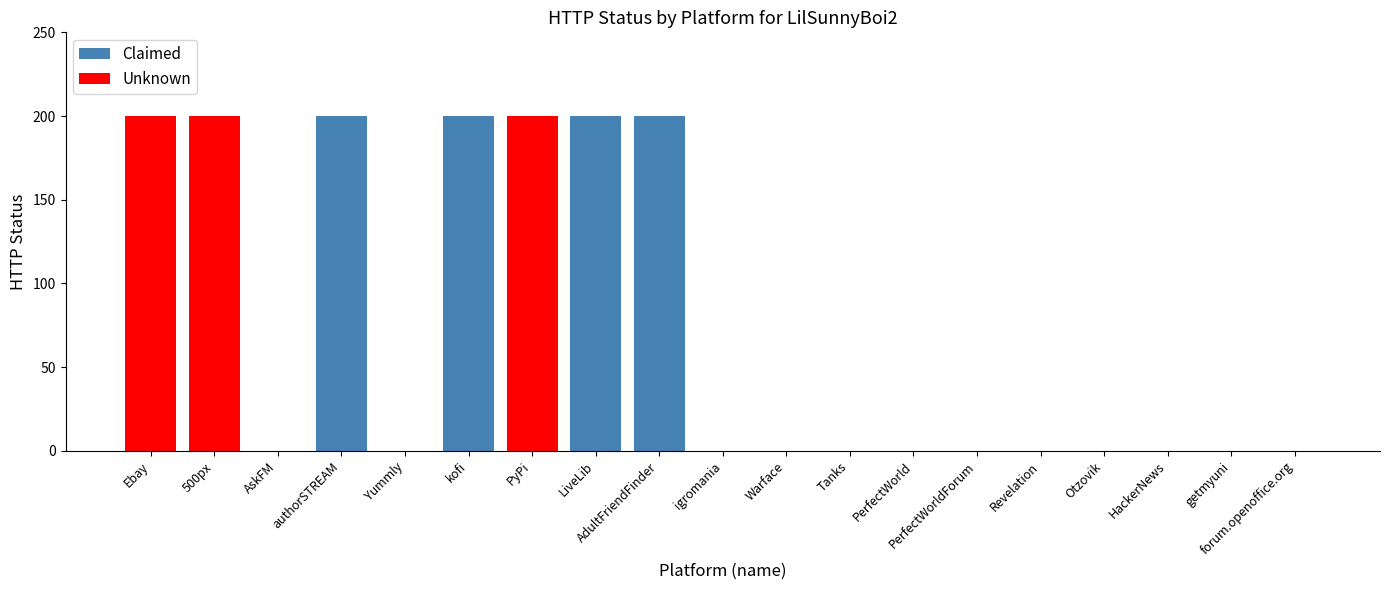

Reading left to right, extract all data points from this chart.

Claimed: 0	0	0	200	0	200	0	200	200	0	0	0	0	0	0	0	0	0	0
Unknown: 200	200	0	0	0	0	200	0	0	0	0	0	0	0	0	0	0	0	0